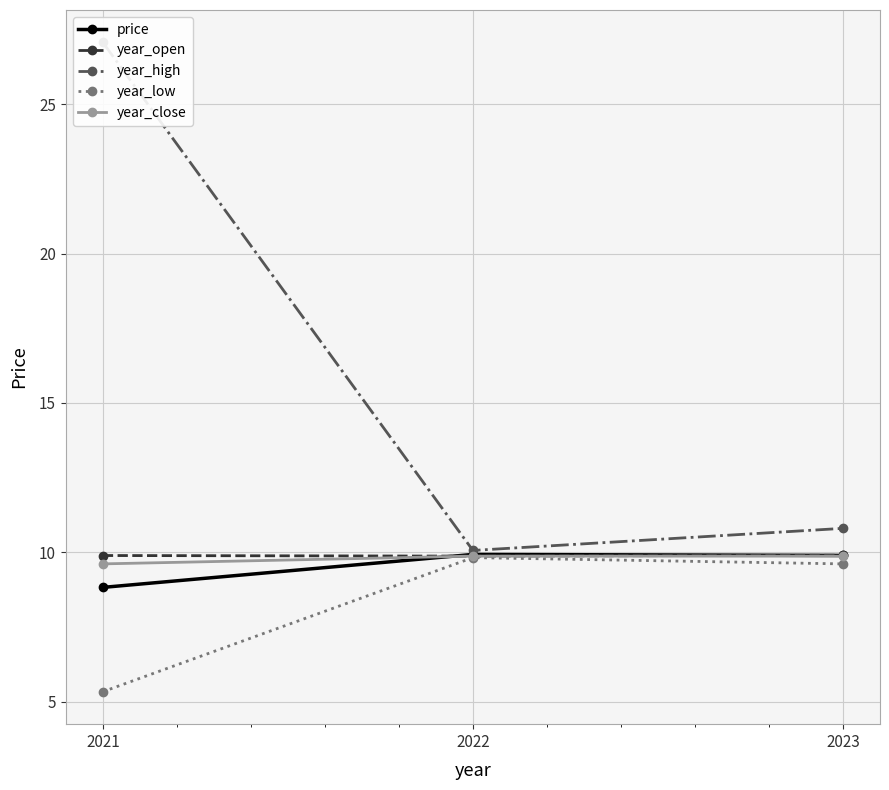

Reading left to right, transcribe all the data shown in this chart.

price: 2021=8.8	2022=9.9	2023=9.9
year_open: 2021=9.9	2022=9.9	2023=9.9
year_high: 2021=27.1	2022=10.1	2023=10.8
year_low: 2021=5.3	2022=9.8	2023=9.6
year_close: 2021=9.6	2022=9.9	2023=9.9